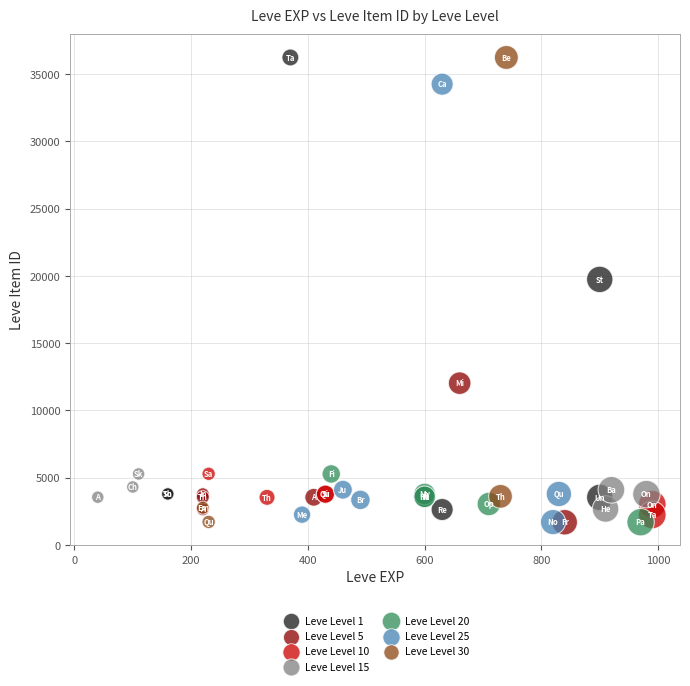

What are all the series names shown in the legend?

Leve Level 1, Leve Level 5, Leve Level 10, Leve Level 15, Leve Level 20, Leve Level 25, Leve Level 30